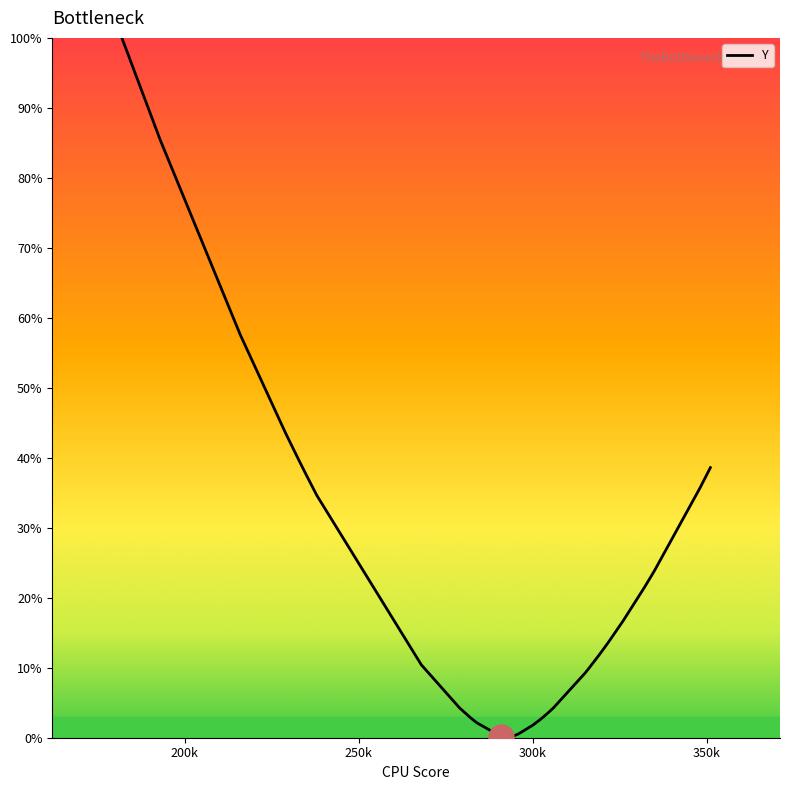

How many lines are shown in the chart?

1